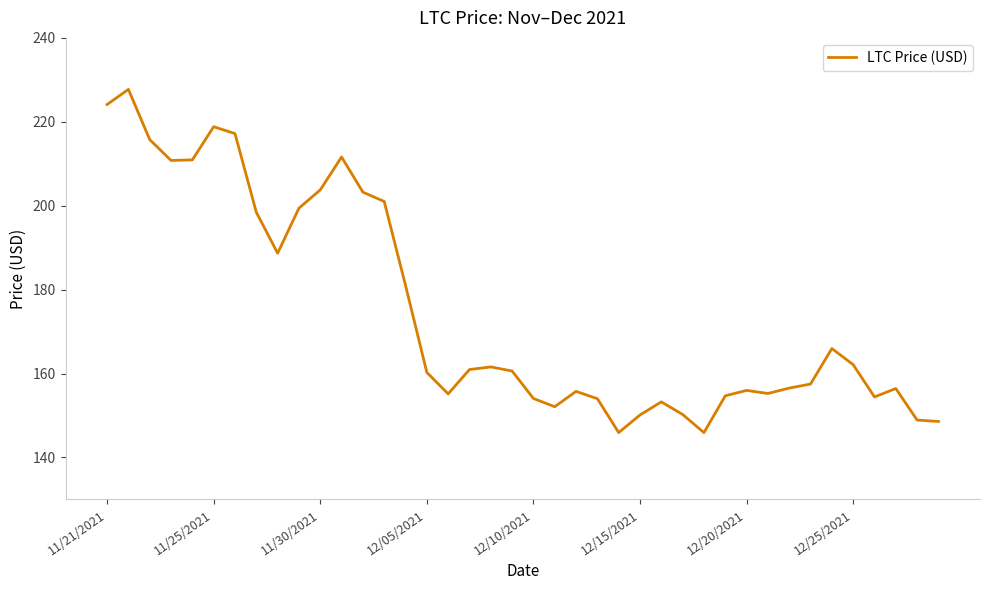

What is the smallest value displayed?

145.9